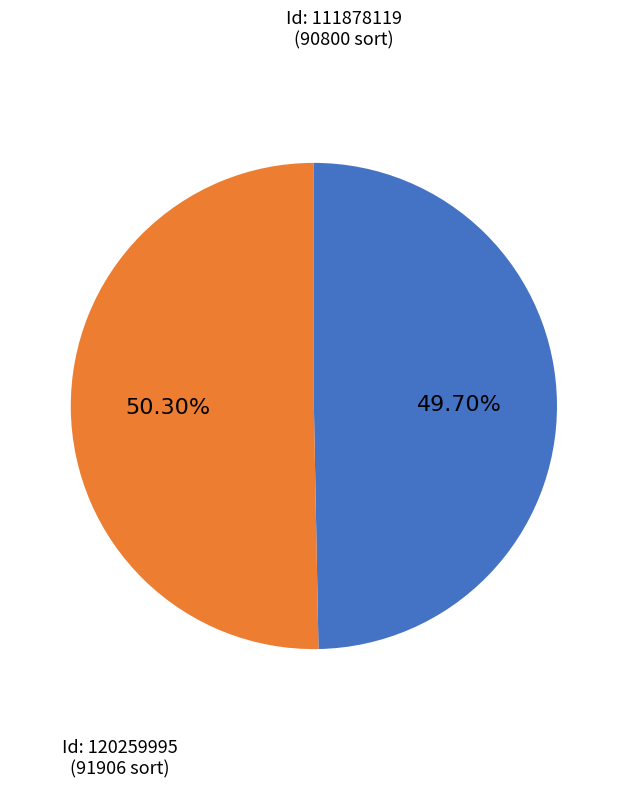

Is there any slice that represents more than half of the pie?

Yes